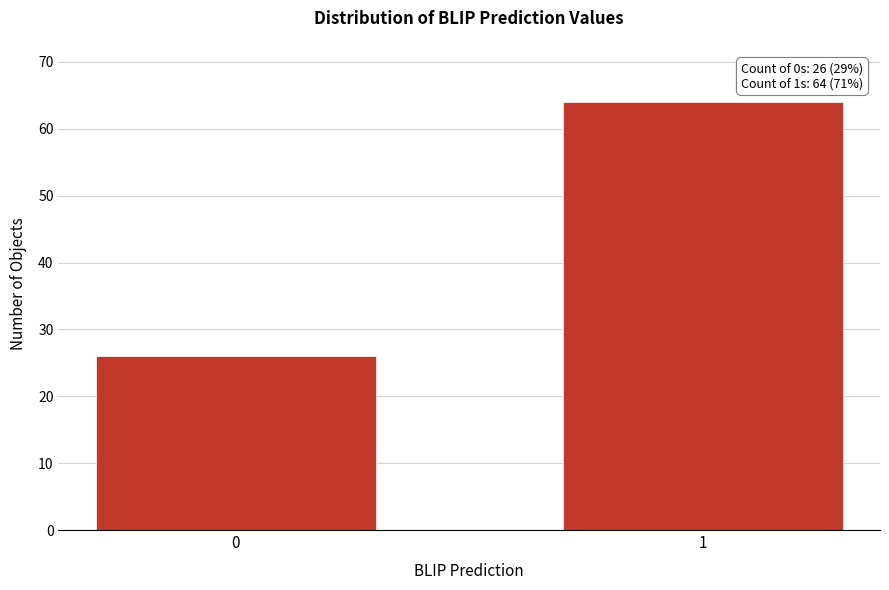

Reading left to right, extract all data points from this chart.

0=26	1=64